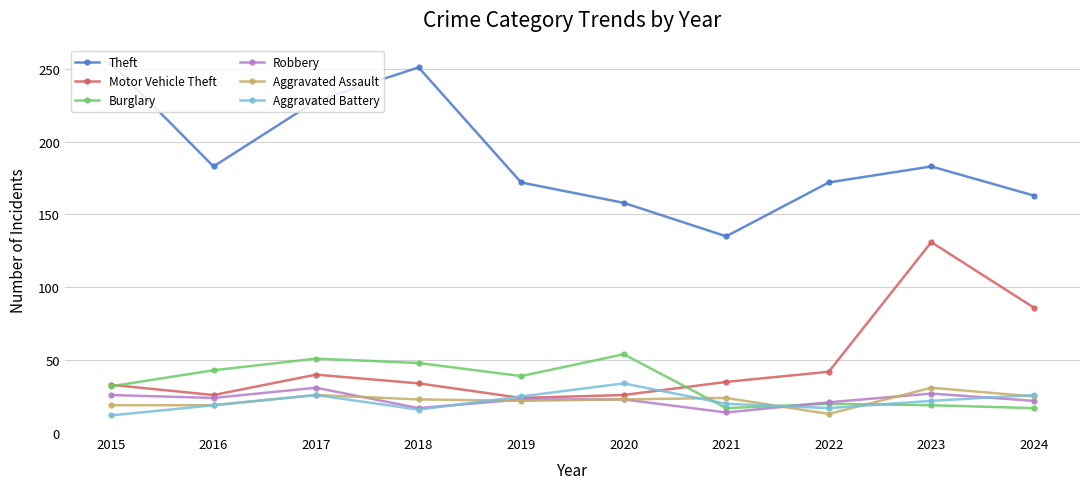

Which series has the widest spread of values?

Theft